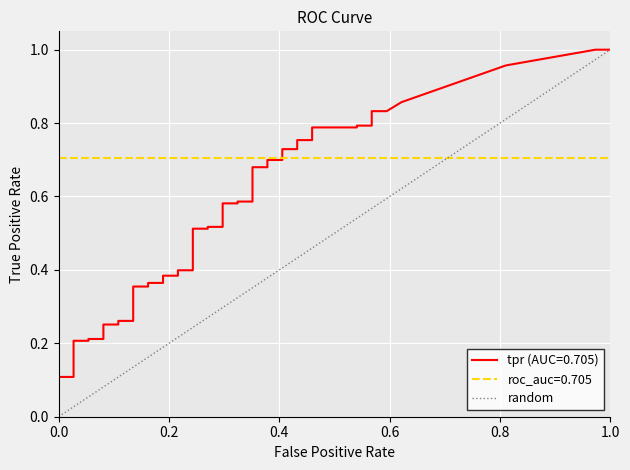

Does the chart display data point markers on the line(s)?

No